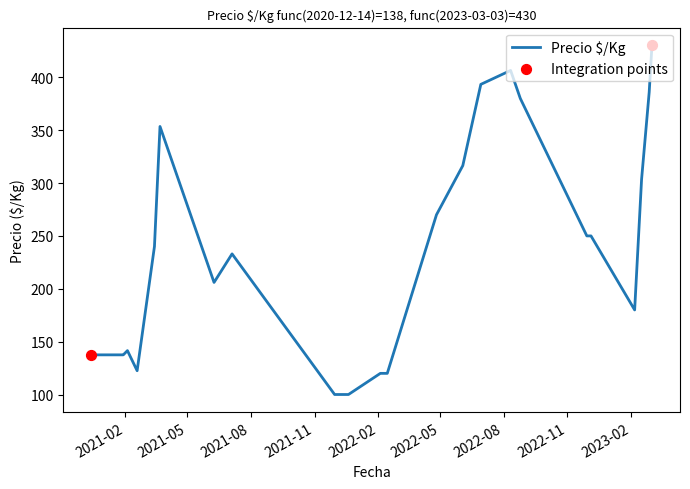

What is the difference between the maximum and minimum values?

330.5